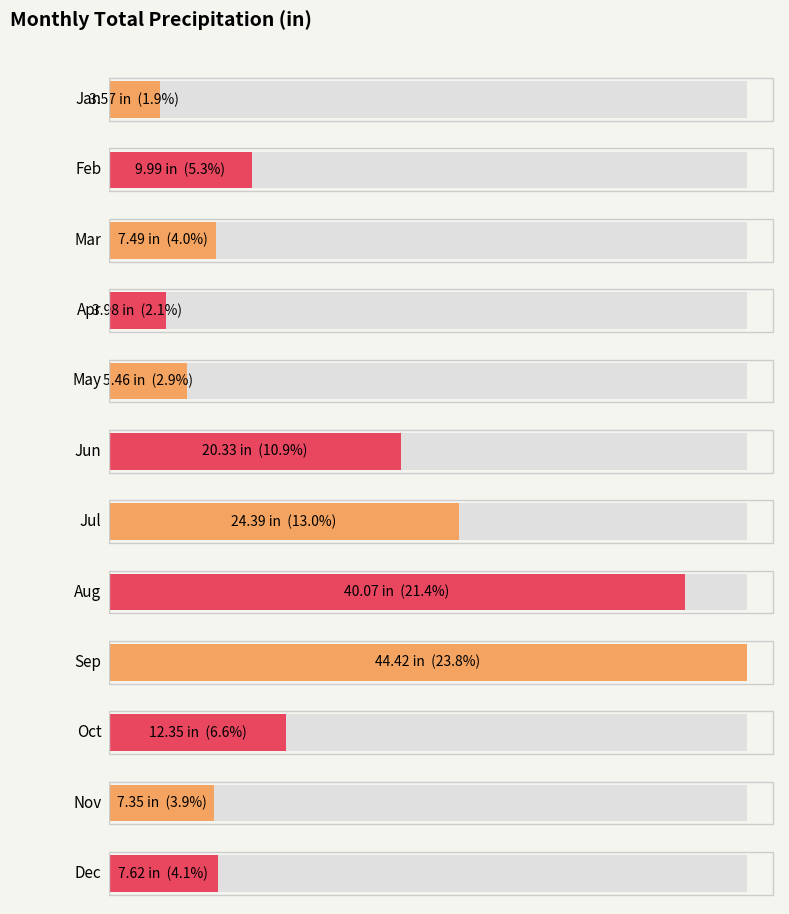

Reading left to right, transcribe all the data shown in this chart.

Jan=3.6	Feb=10.0	Mar=7.5	Apr=4.0	May=5.5	Jun=20.3	Jul=24.4	Aug=40.1	Sep=44.4	Oct=12.3	Nov=7.3	Dec=7.6